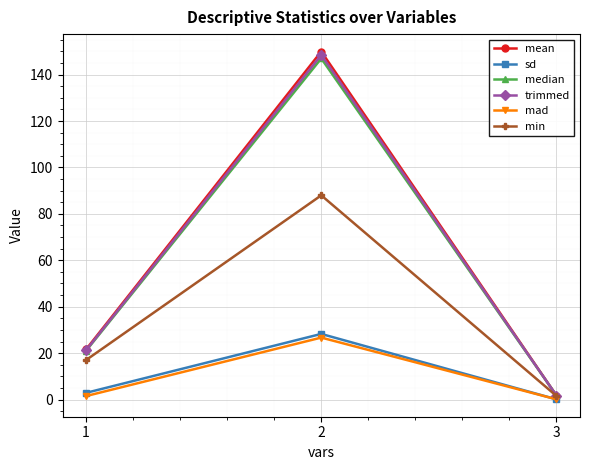

Which series has the widest spread of values?

mean